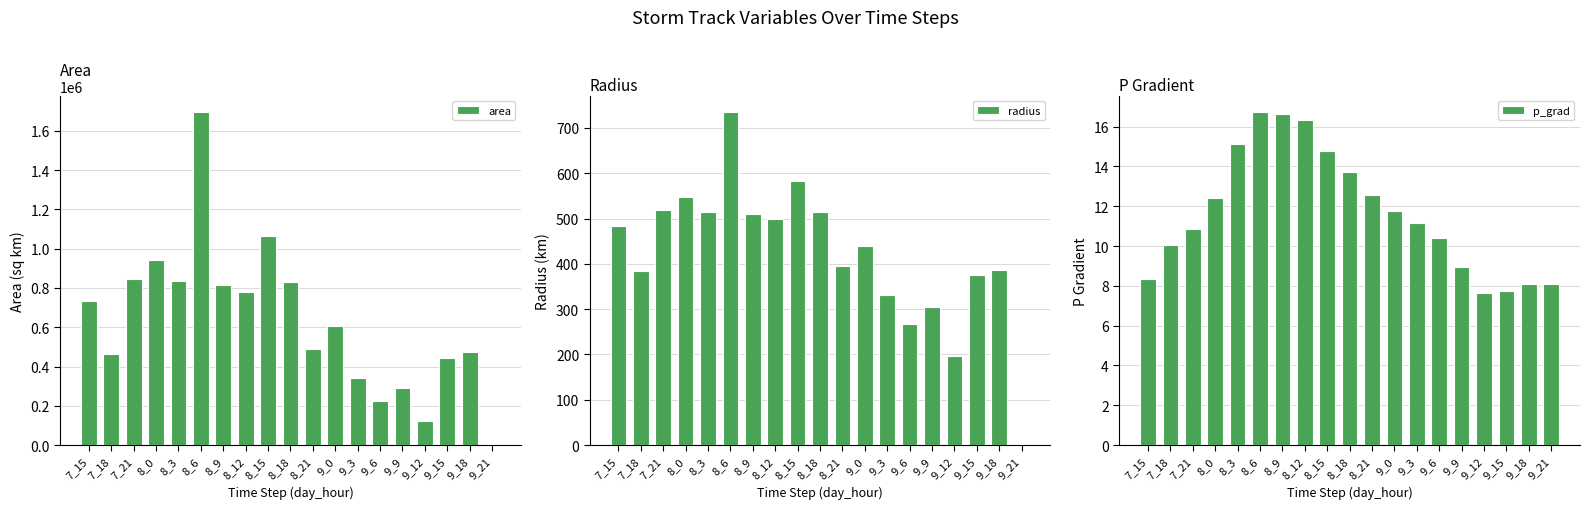

Reading left to right, what are all the values shown in this chart?

area: 732500.0	462500.0	845625.0	940625.0	834375.0	1694375.0	817500.0	781875.0	1066250.0	828125.0	491875.0	604375.0	343750.0	226250.0	290000.0	121250.0	443750.0	471875.0	0.0
radius: 482.9	383.7	518.8	547.2	515.4	734.4	510.1	498.9	582.6	513.4	395.7	438.6	330.8	268.4	303.8	196.5	375.8	387.6	0.0
p_grad: 8.3	10.0	10.8	12.4	15.1	16.7	16.6	16.3	14.8	13.7	12.6	11.8	11.2	10.4	8.9	7.7	7.7	8.1	8.1